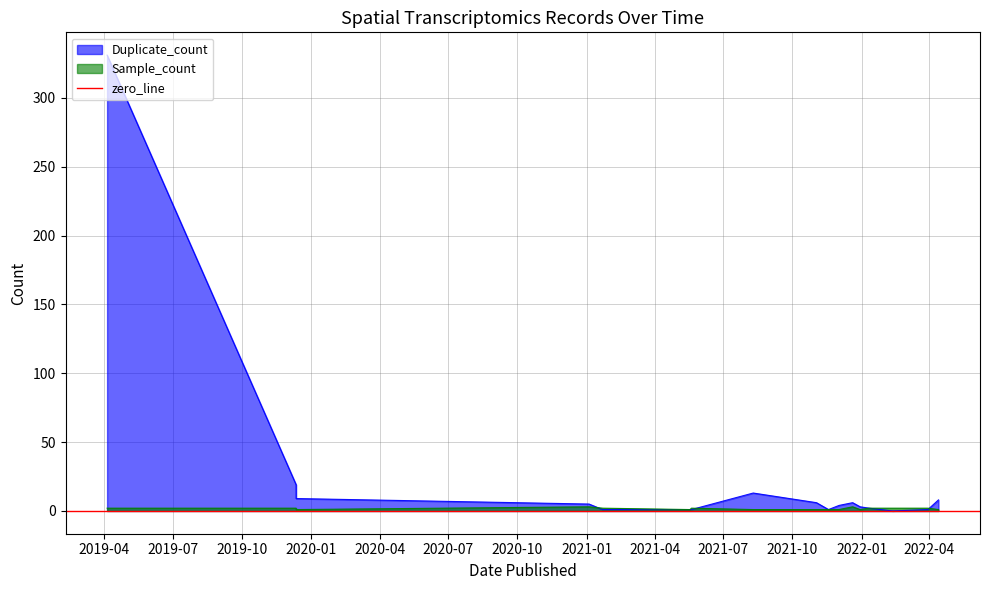

Rank the series at 2019-12-12 from lowest to highest value.

Sample_count, Duplicate_count